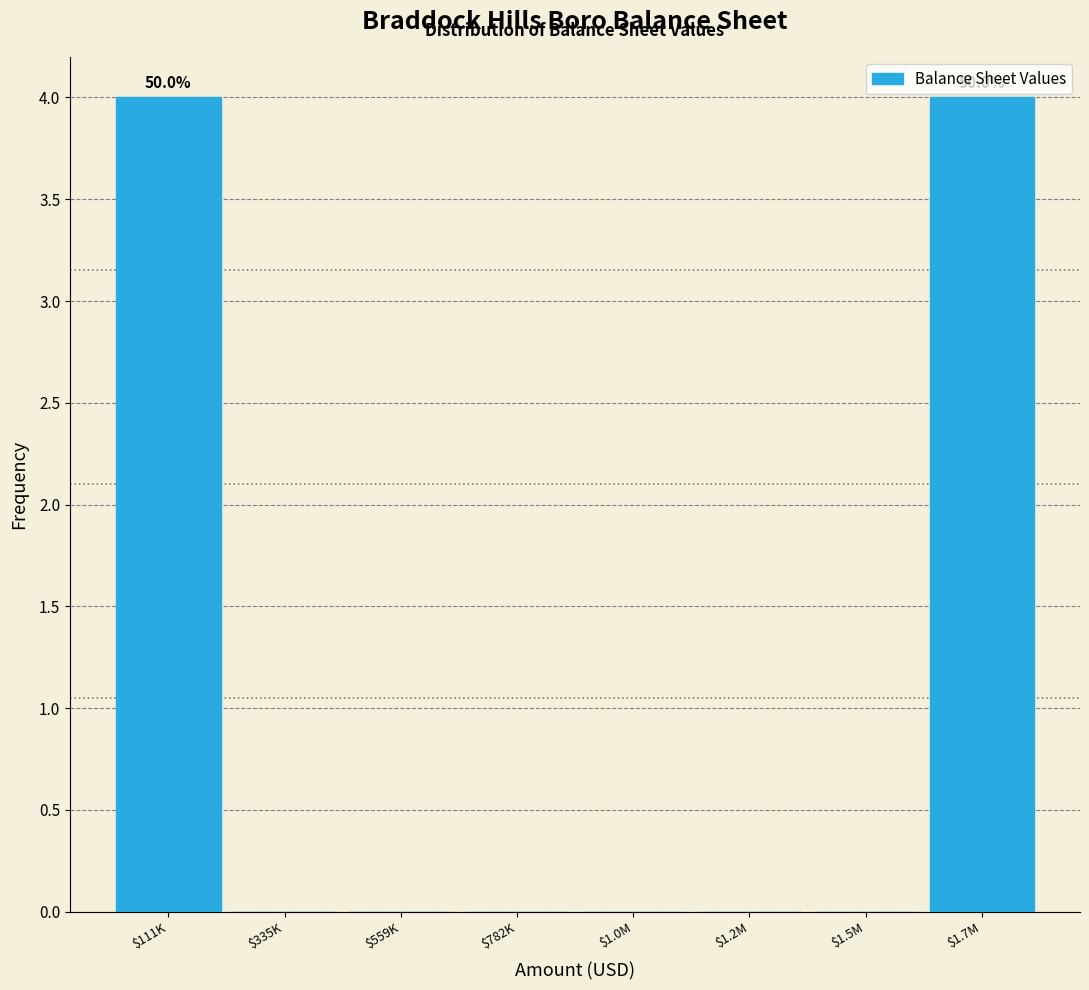

True or false: the data shows 2 at $1.5M.

False